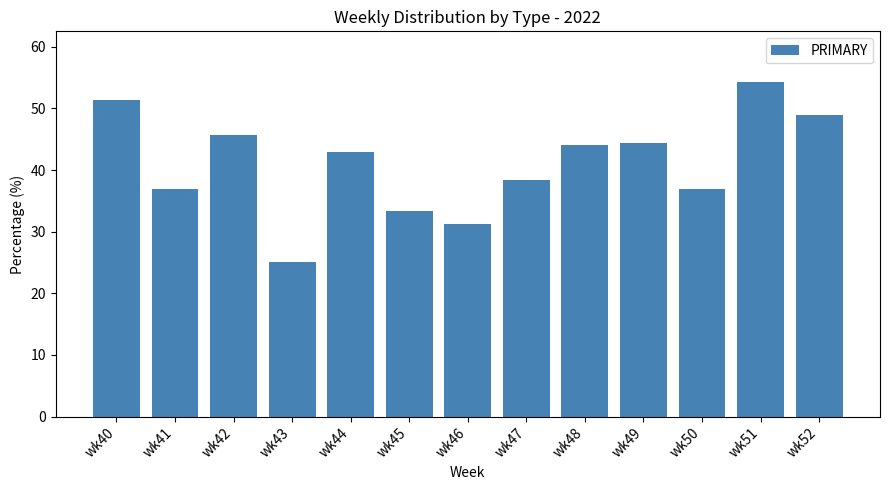

Are the bars horizontal?

No